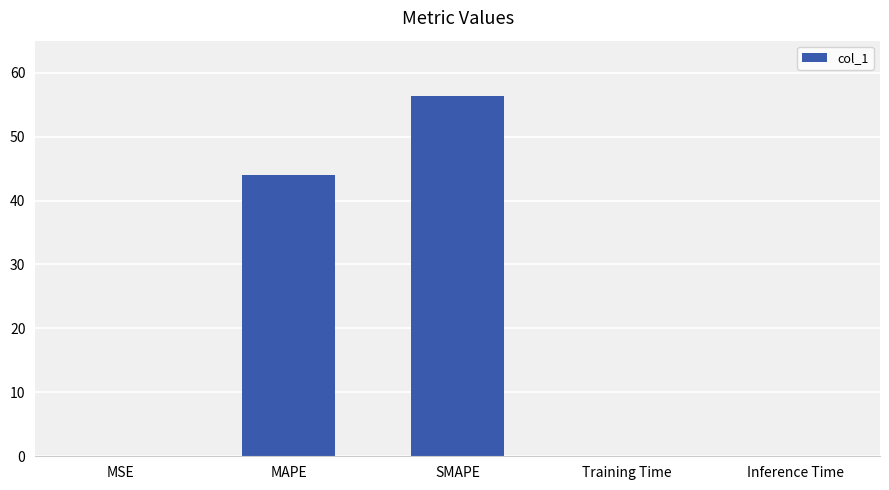

Are the bars horizontal?

No